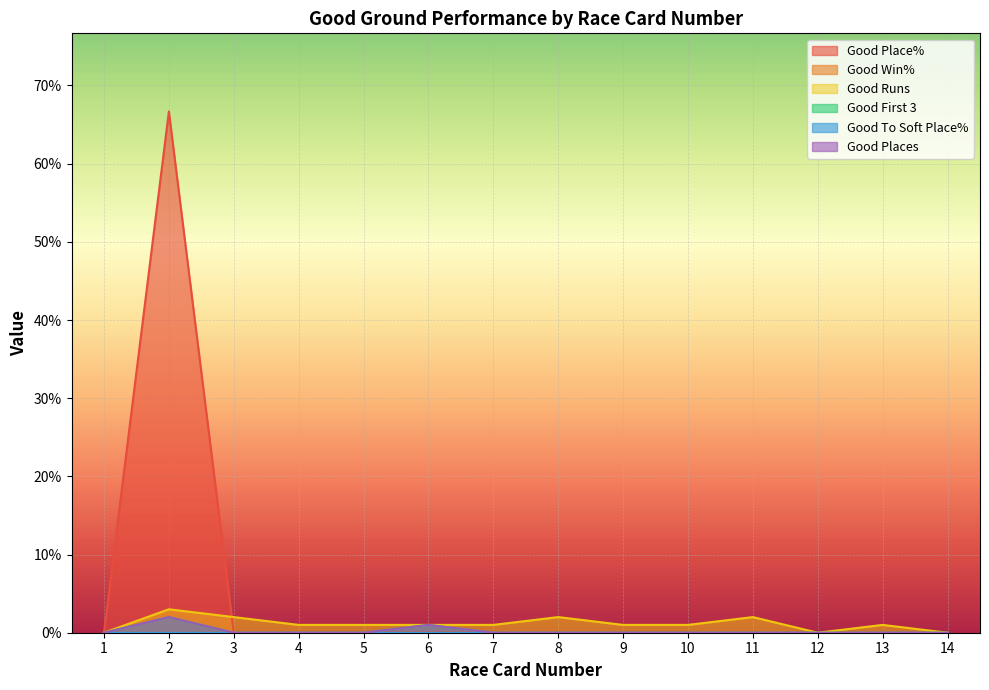

Between 1 and 12, which series saw the biggest shift?

Good Place%